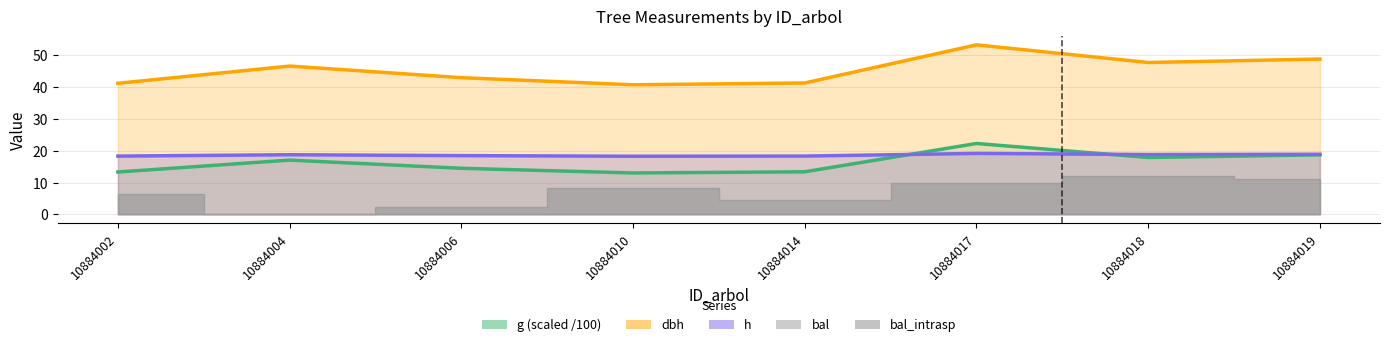

Reading left to right, extract all data points from this chart.

dbh: 41.2	46.6	43.0	40.8	41.3	53.3	47.8	48.8
h: 18.3	18.8	18.5	18.3	18.4	19.2	18.8	18.9
g: 13.3	17.1	14.5	13.0	13.4	22.3	17.9	18.7